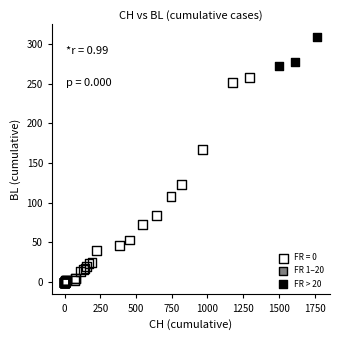

Which series has the widest spread of Y values?

FR = 0